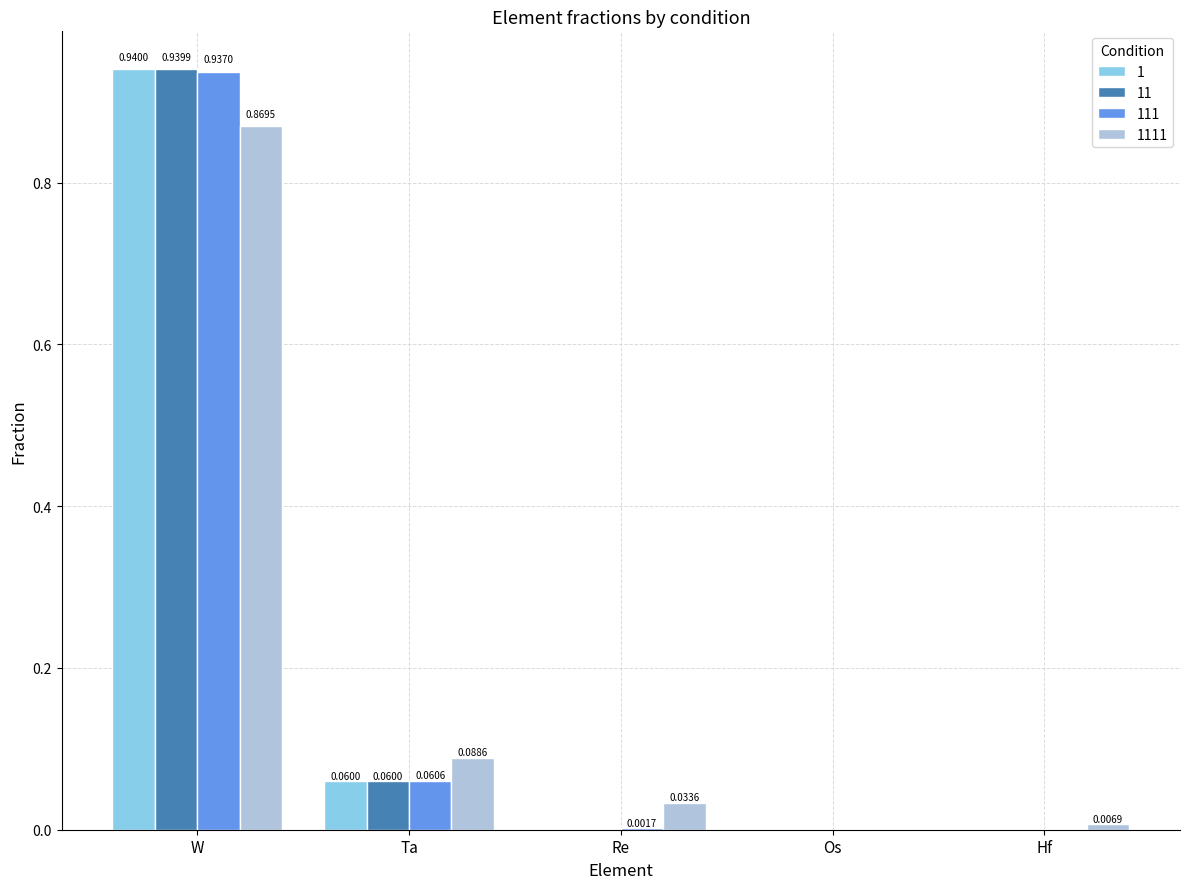

Are the bars grouped side by side (vs. stacked)?

Yes